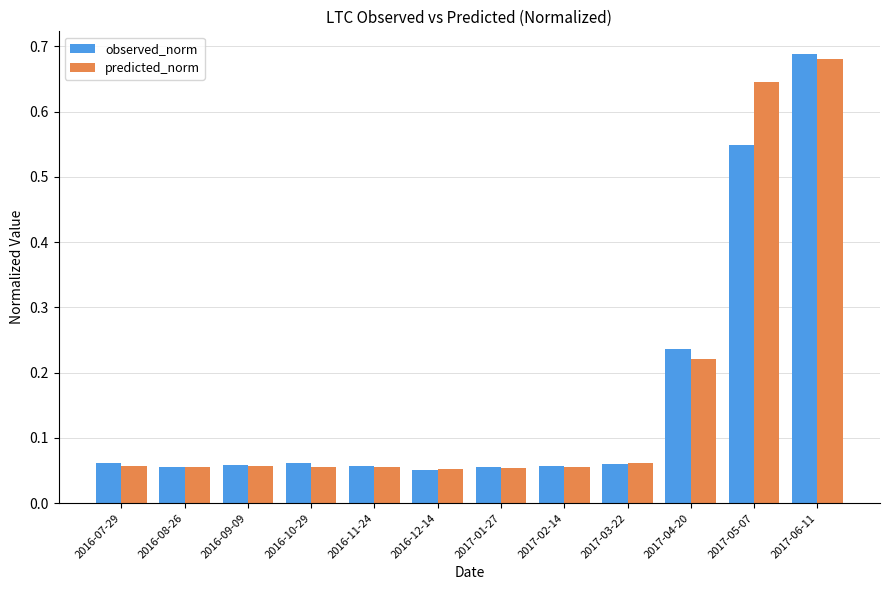

At 2017-04-20, list the series in order from smallest to largest.

predicted_norm, observed_norm